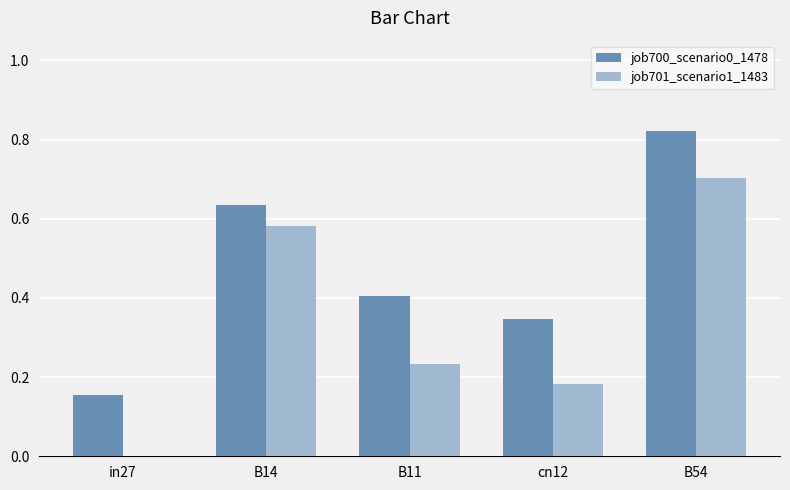

At which category is the sum across all series the highest?

B54